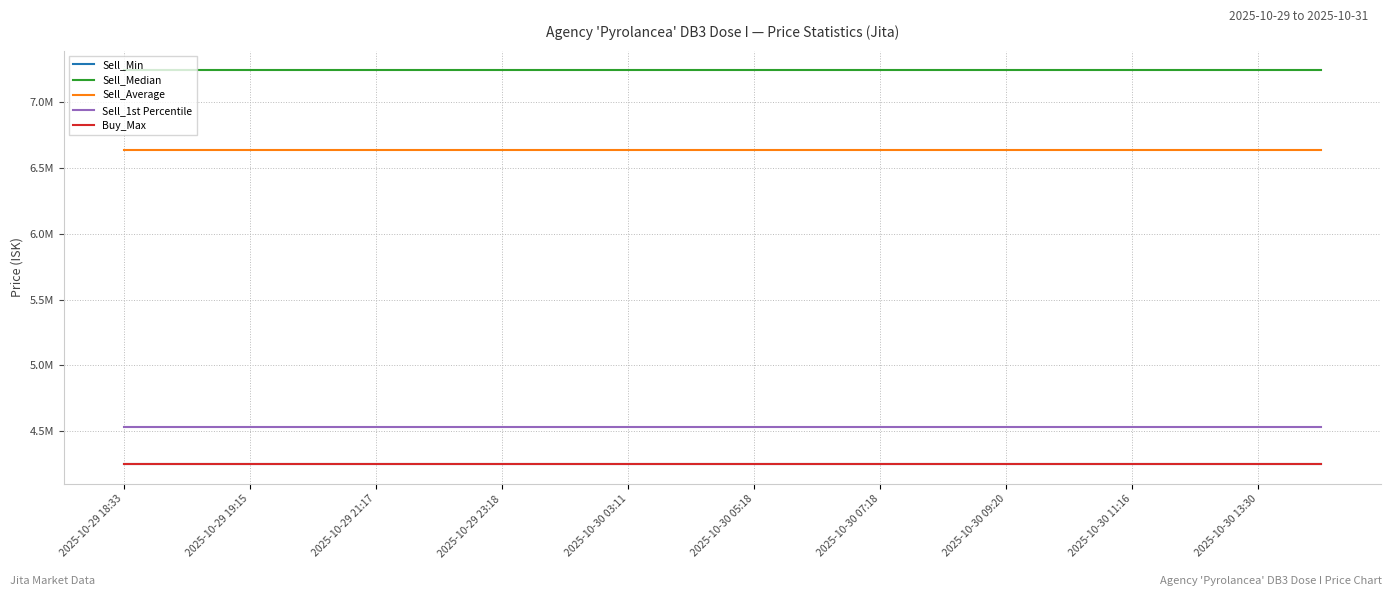

What are all the series names shown in the legend?

Sell_Min, Sell_Median, Sell_Average, Sell_1st Percentile, Buy_Max